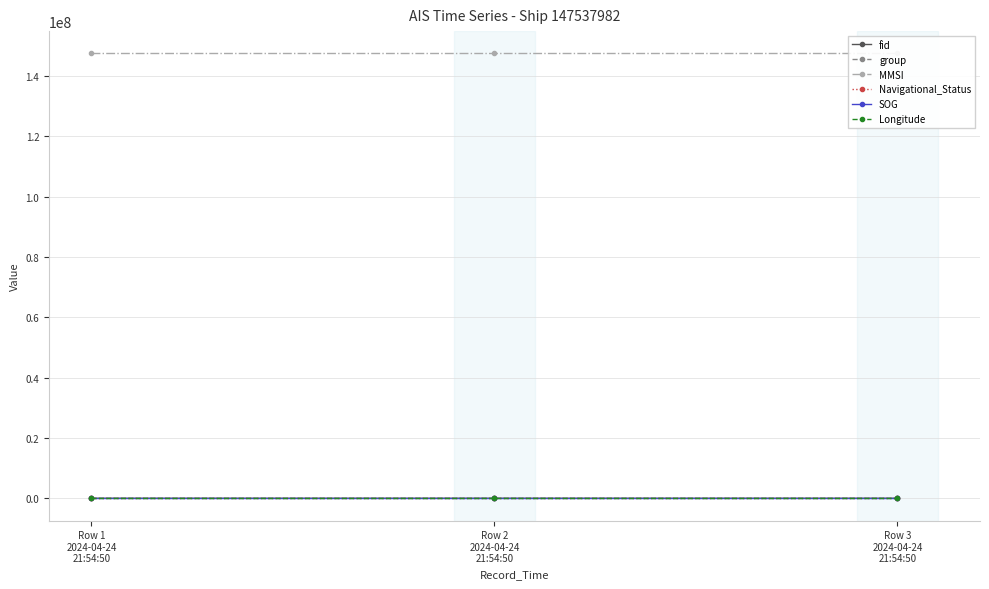

At Row 1
2024-04-24
21:54:50, list the series in order from largest to smallest.

MMSI, fid, group, Longitude, Navigational_Status, SOG